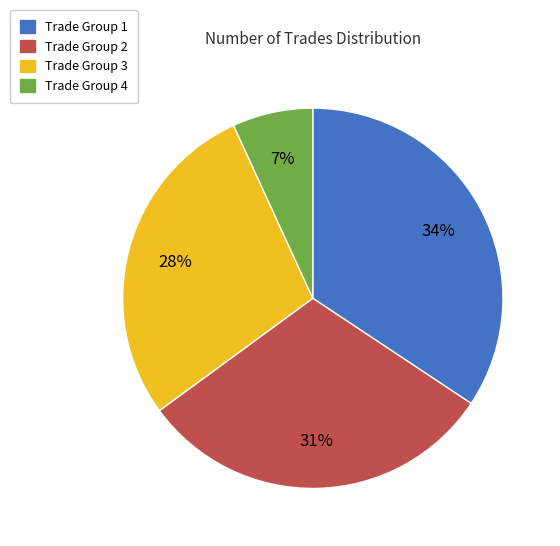

Is there any slice that represents more than half of the pie?

No